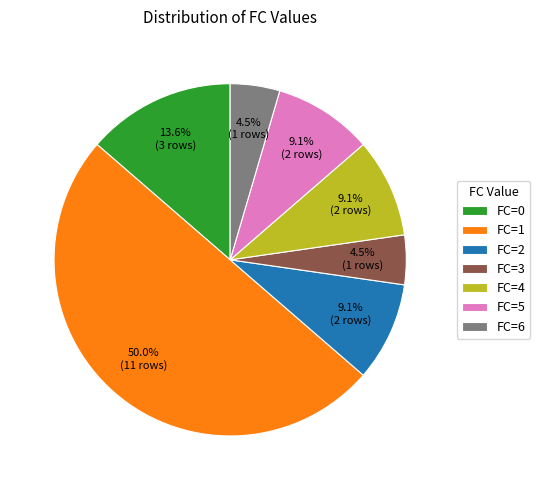

Which category has the biggest portion of the pie?

FC=1